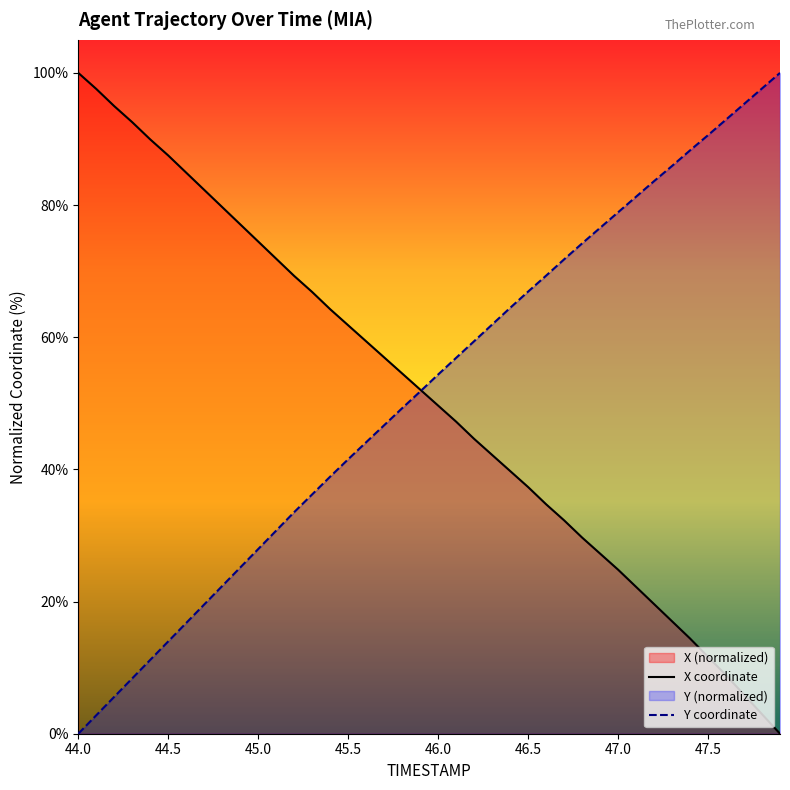

Count the number of categories in the chart.

40